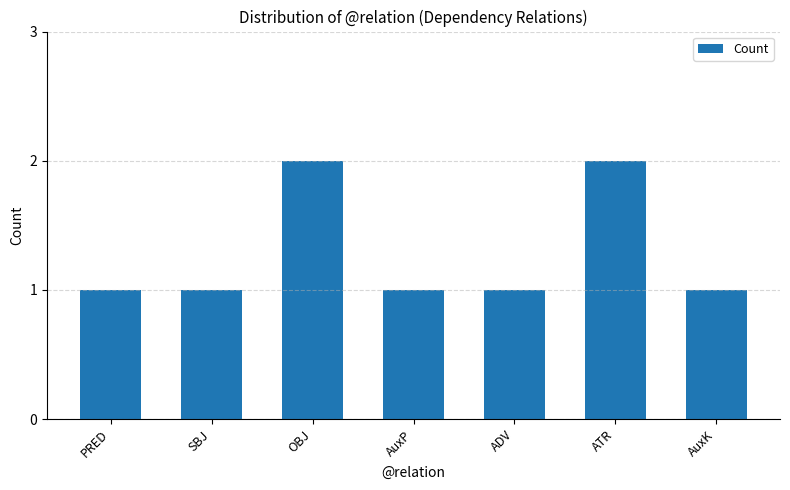

Reading left to right, extract all data points from this chart.

PRED=1	SBJ=1	OBJ=2	AuxP=1	ADV=1	ATR=2	AuxK=1